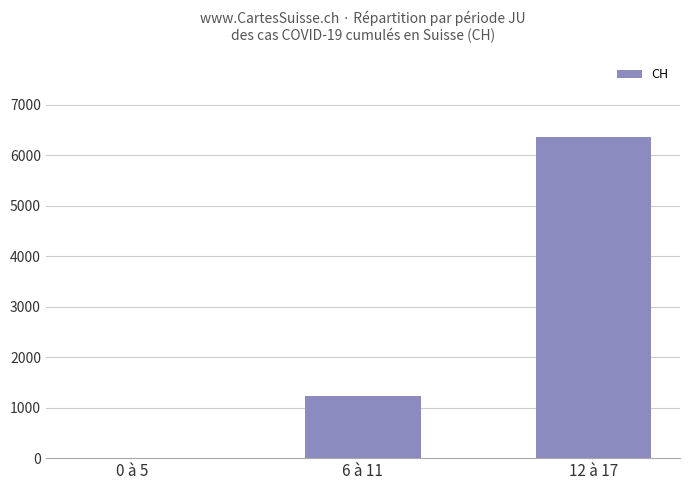

At which category does the chart reach its peak across all series?

12 à 17